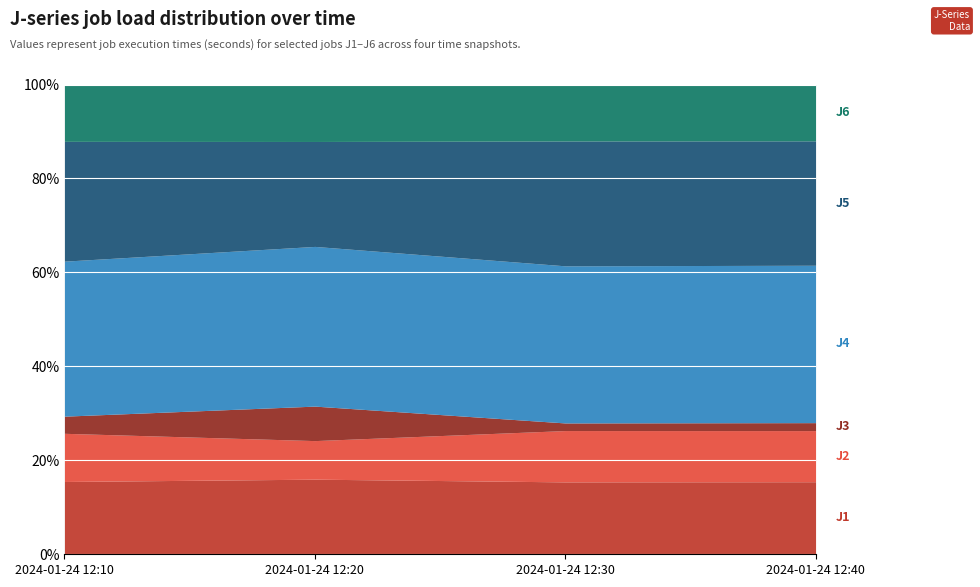

Which series has the widest spread of values?

J4